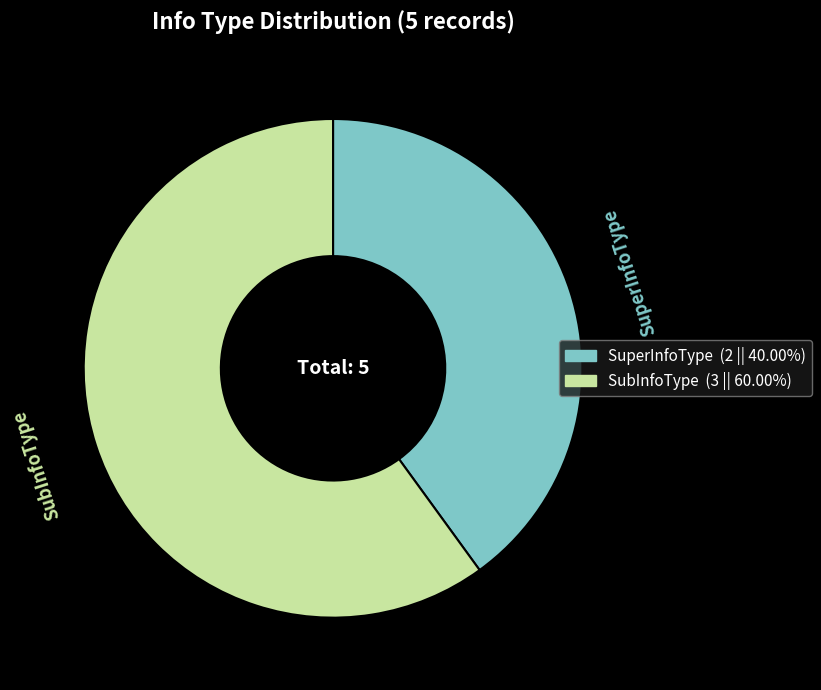

Rank the categories by value from lowest to highest.

SuperInfoType, SubInfoType